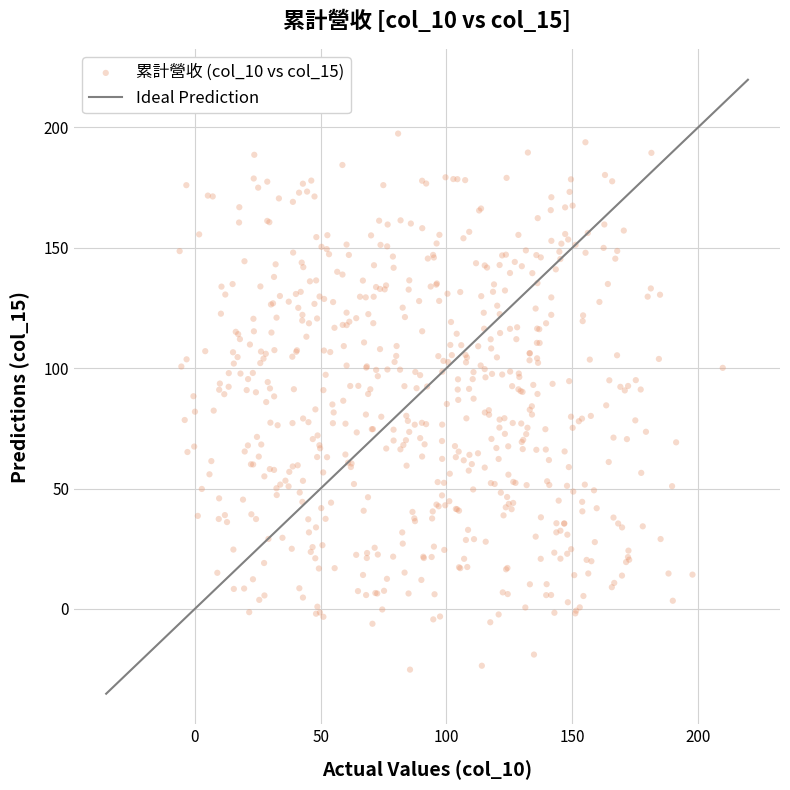

What is the range of X values (max minus min)?

215.8